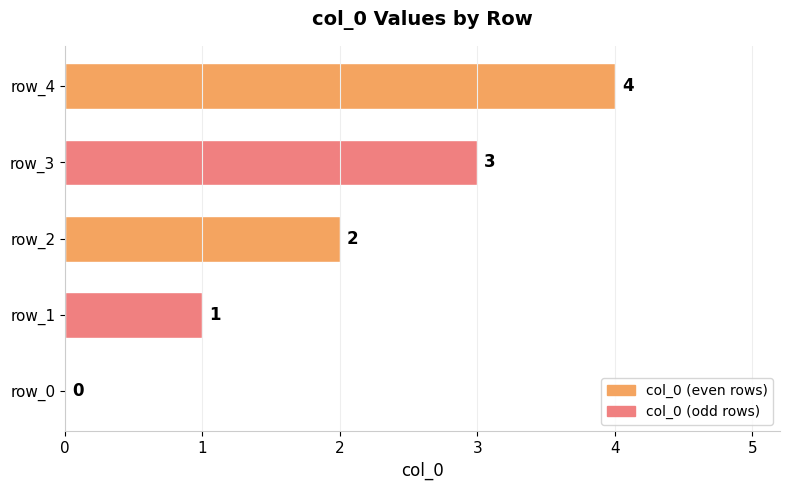

Are the bars grouped side by side (vs. stacked)?

No